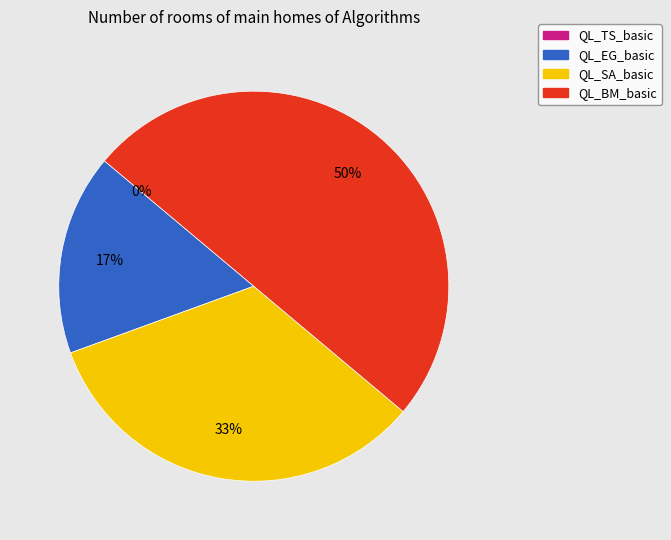

Is the sum of QL_BM_basic and QL_SA_basic greater than half?

Yes